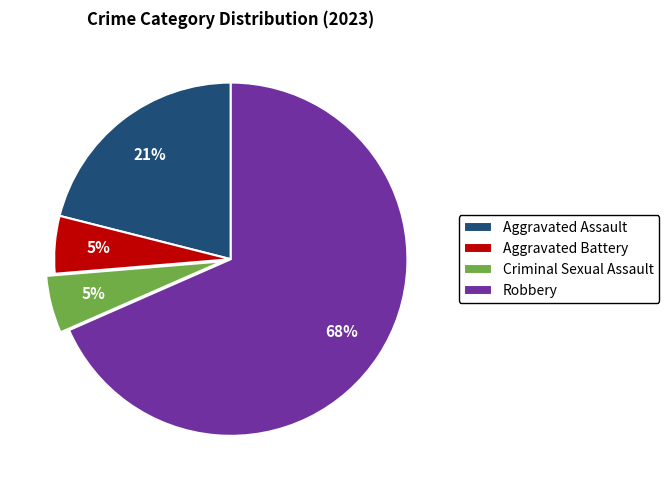

Which category has the biggest portion of the pie?

Robbery